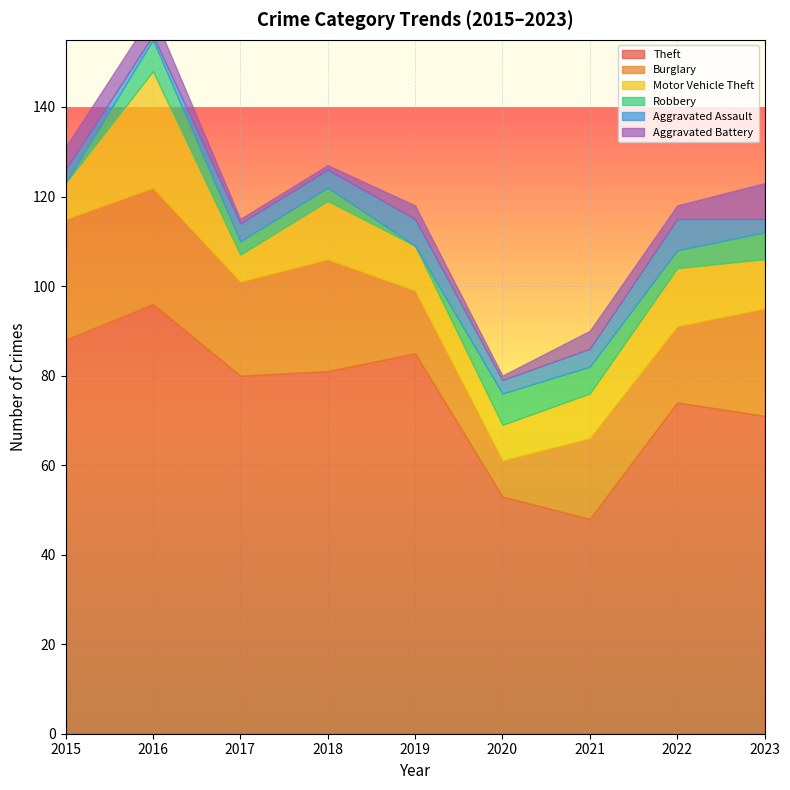

At how many categories does at least one series exceed 10?

9